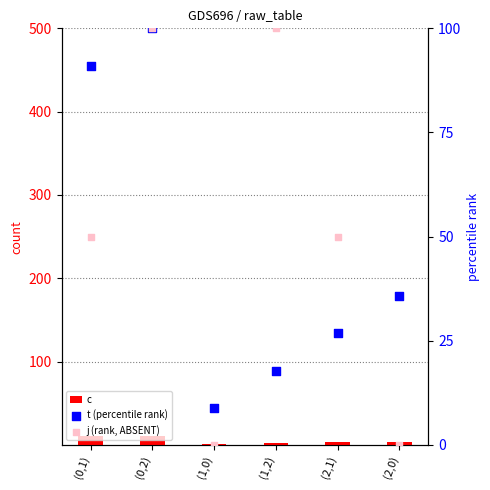

Which series has the largest Y range (max minus min)?

j (rank, ABSENT)